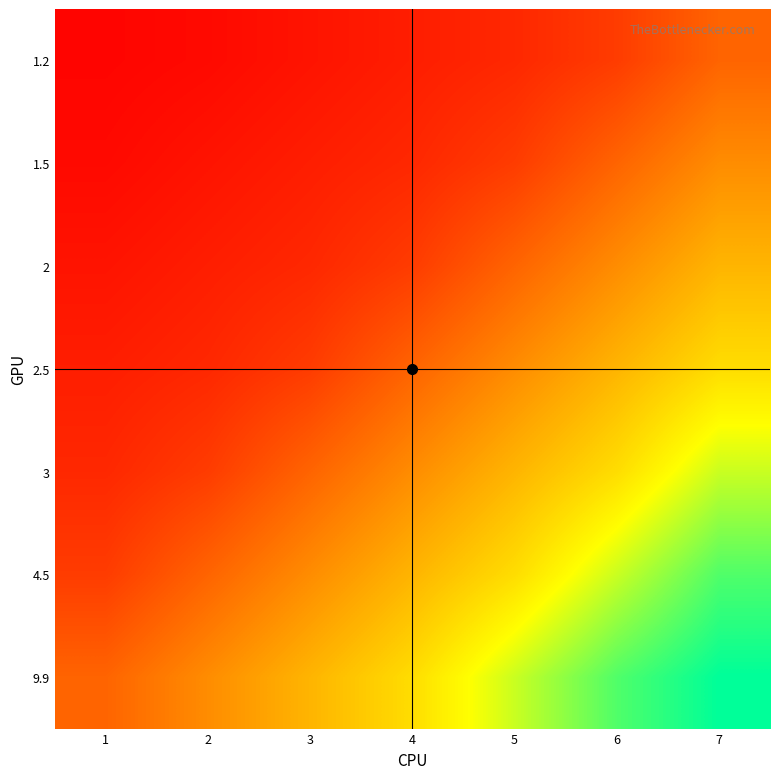

At which category does the chart reach its minimum across all series?

1